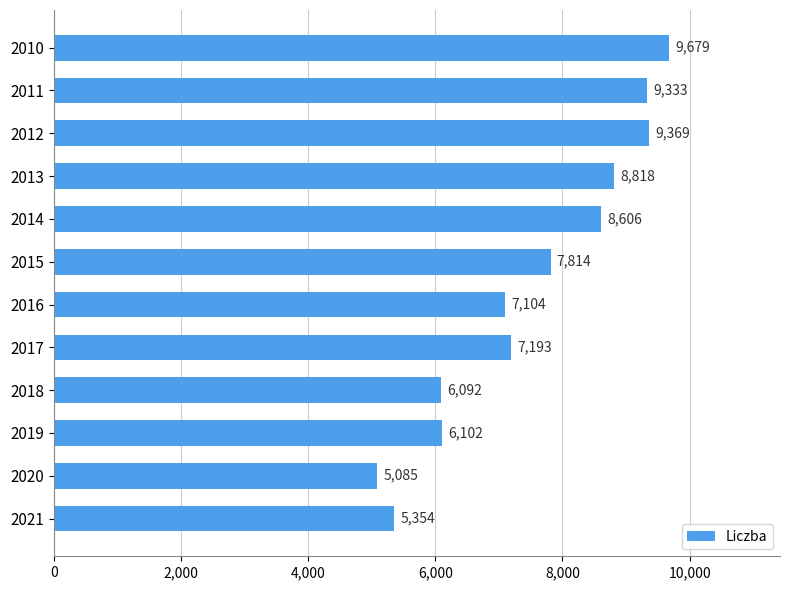

Are the bars grouped side by side (vs. stacked)?

No